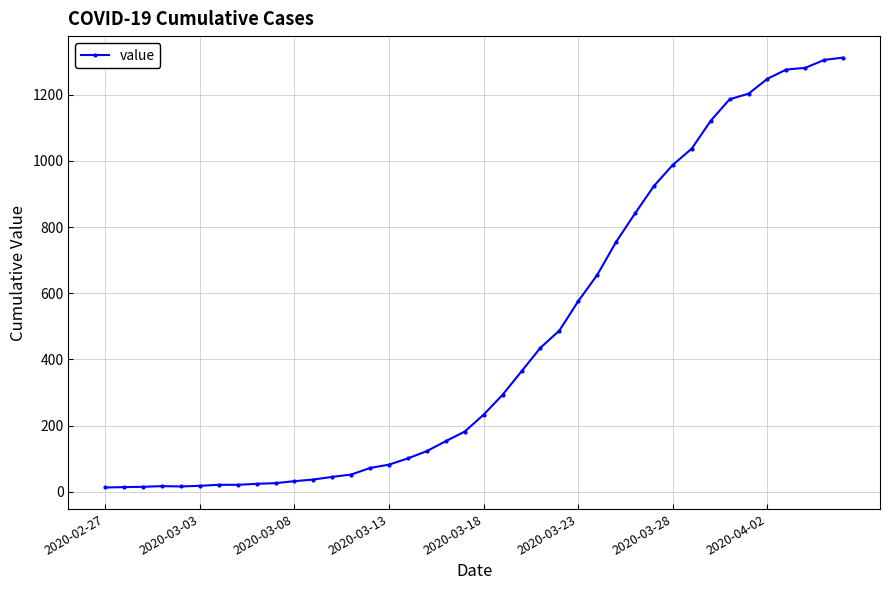

What is the value of the 20th point from the left?

182